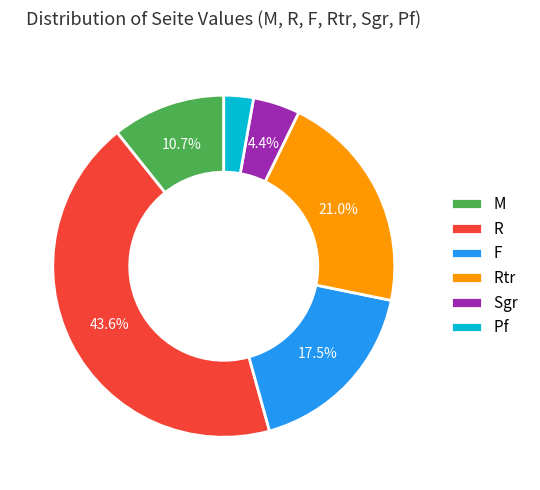

To the nearest percent, what is the average slice percentage?

17%